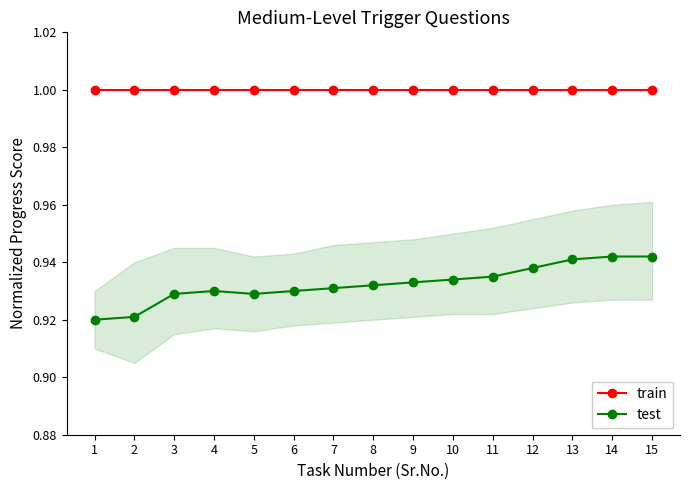

The test series shows 1.3 at 5. True or false?

False